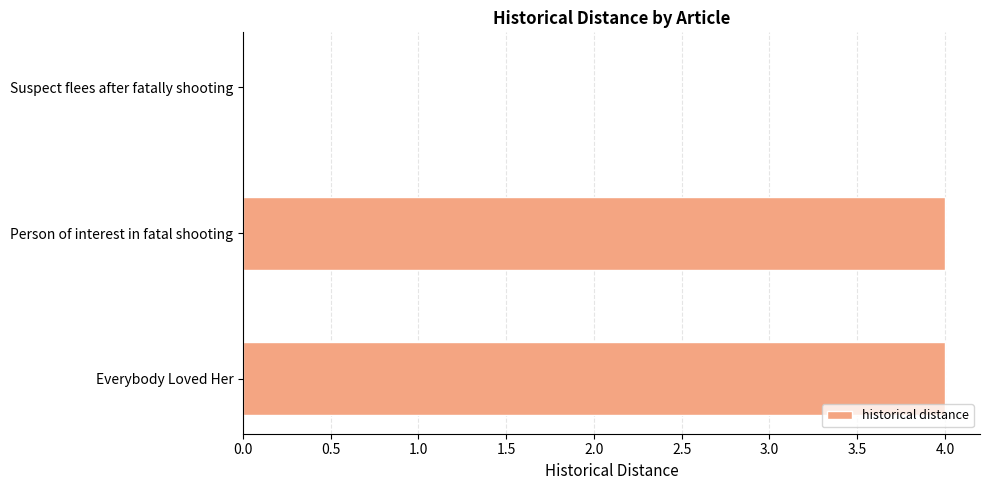

True or false: the data shows 4 at Person of interest in fatal shooting.

True